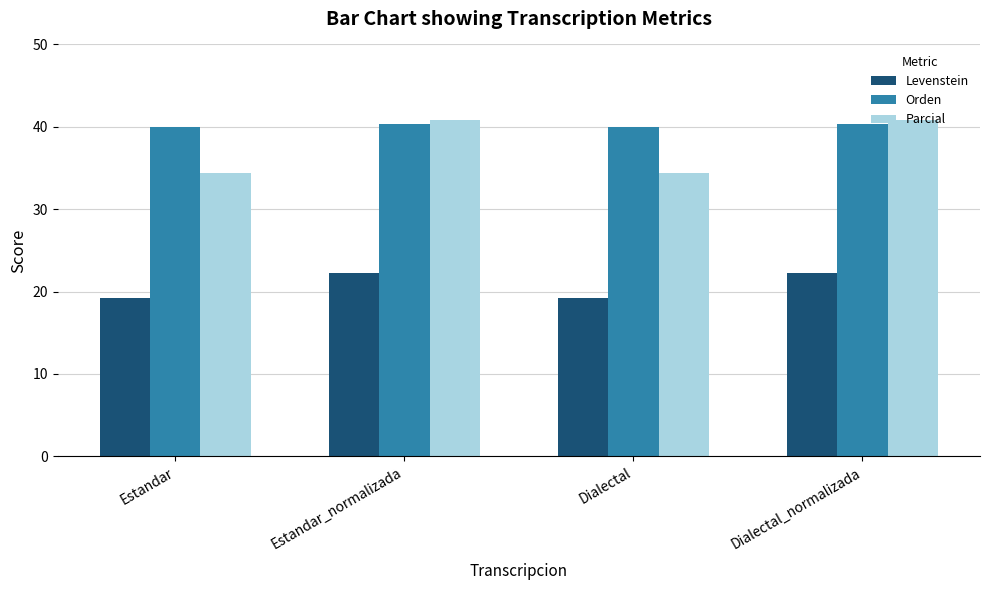

How many data points in Parcial are less than 40?

2